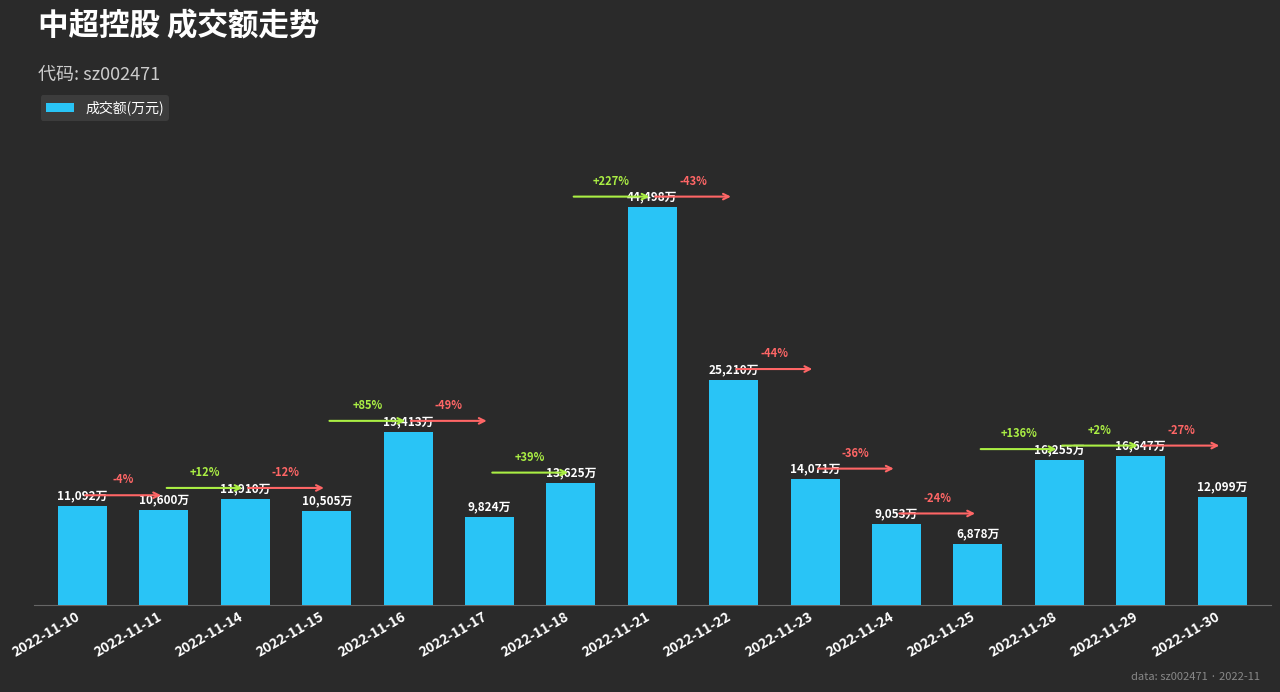

Does the chart contain any negative values?

No